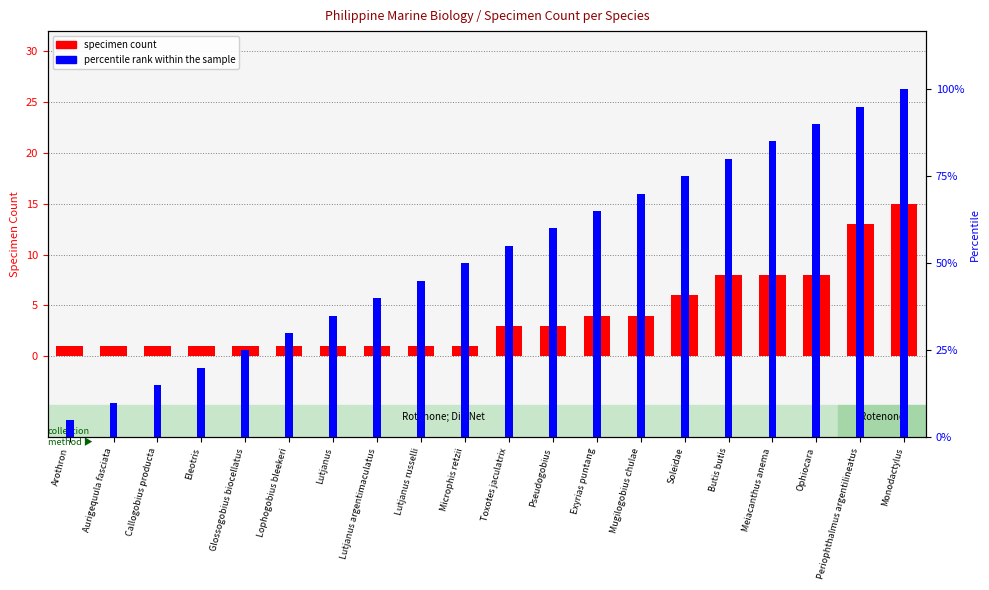

What is the difference between the maximum and minimum values in the specimen count series?

14.0